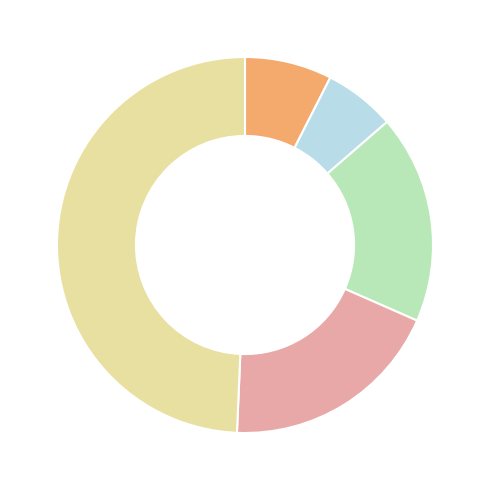

Does any single category account for the majority?

No